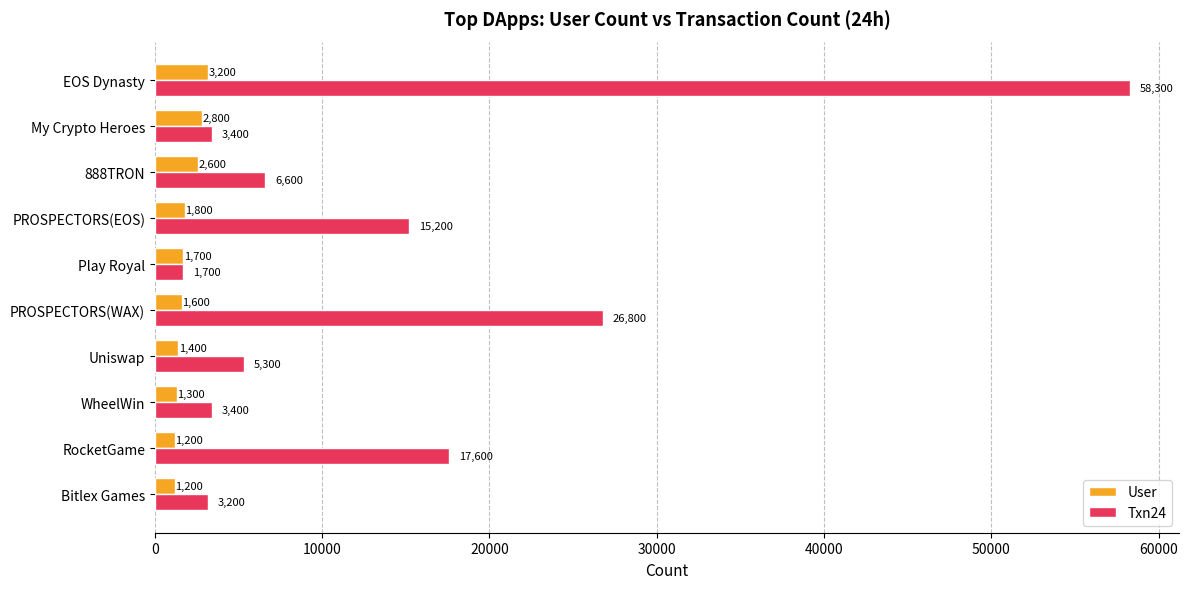

What is the minimum value for User?

1200